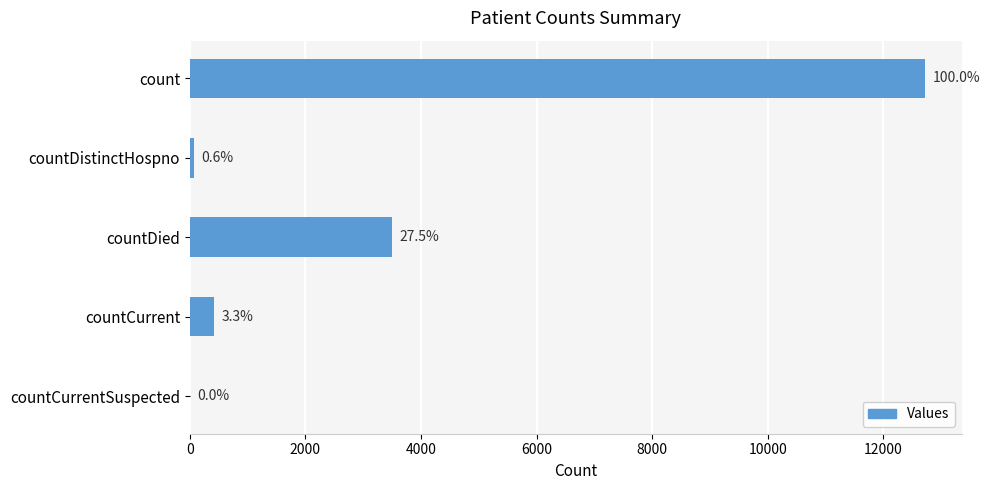

What is the sum of all values?

16719